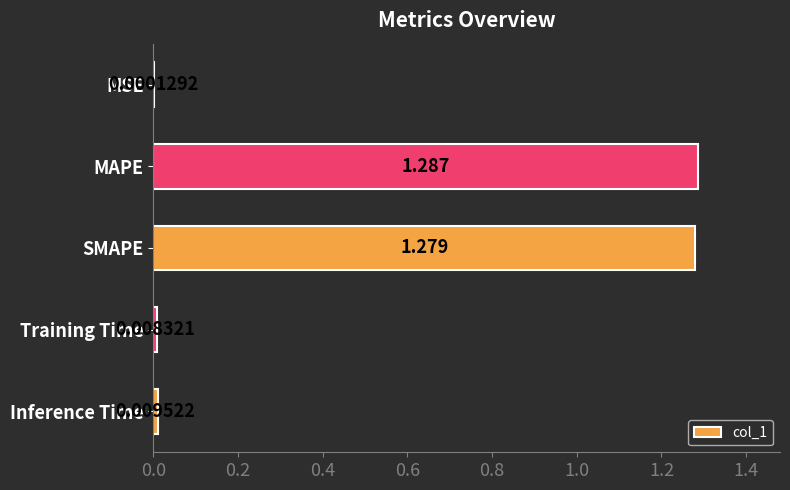

Which label corresponds to the largest value in the chart?

MAPE